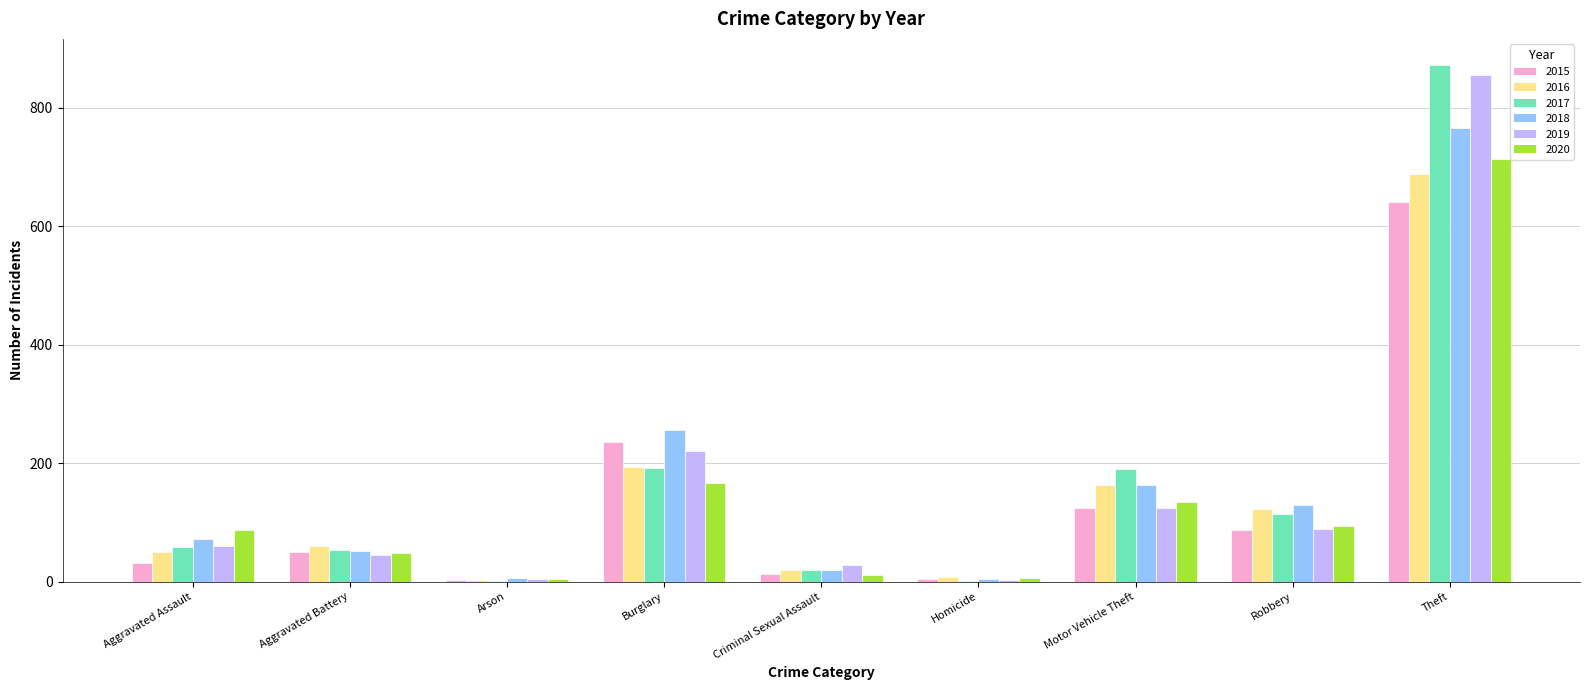

The value of 2017 at Burglary is 192. True or false?

True